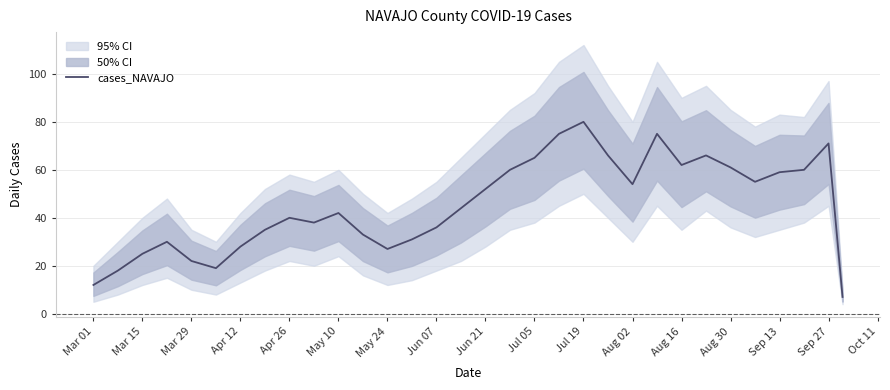

The cases_NAVAJO series shows 27 at May 24. True or false?

True